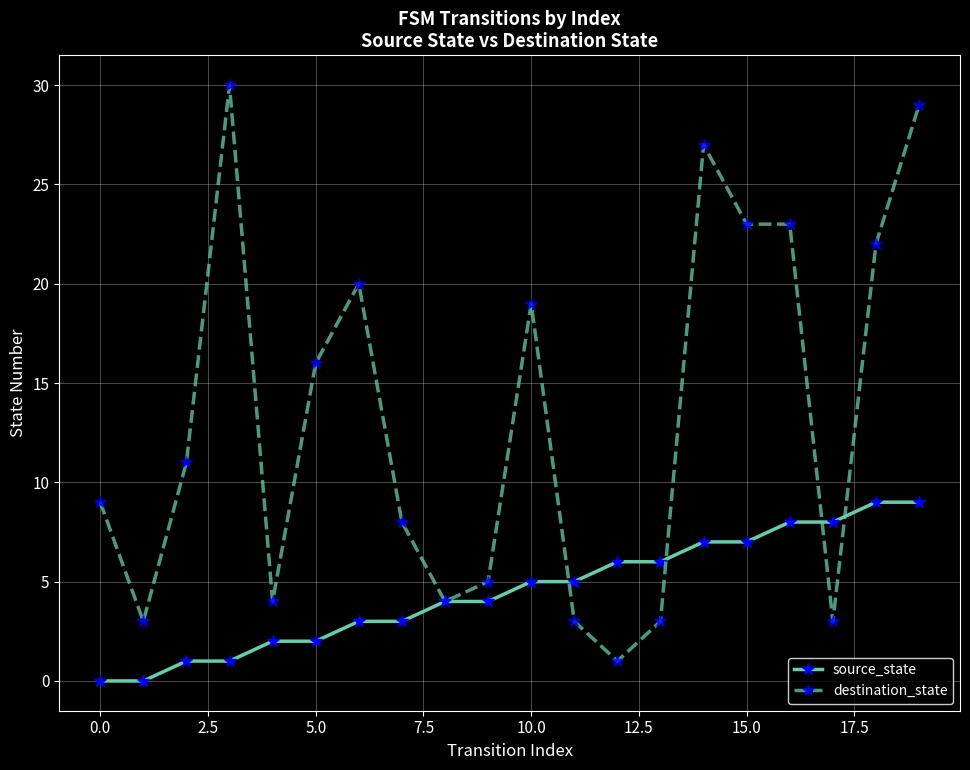

List the series in order of their overall mean, lowest first.

source_state, destination_state